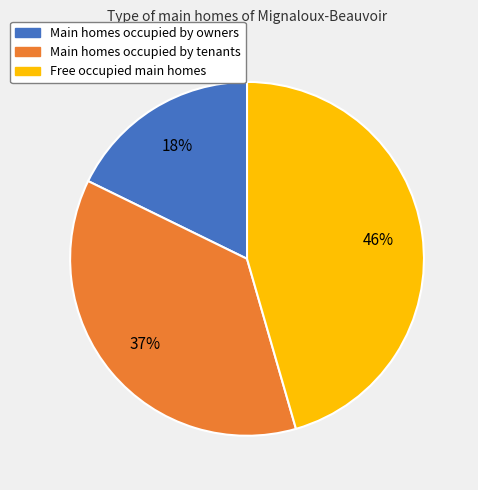

To the nearest percent, what is the average slice percentage?

33%